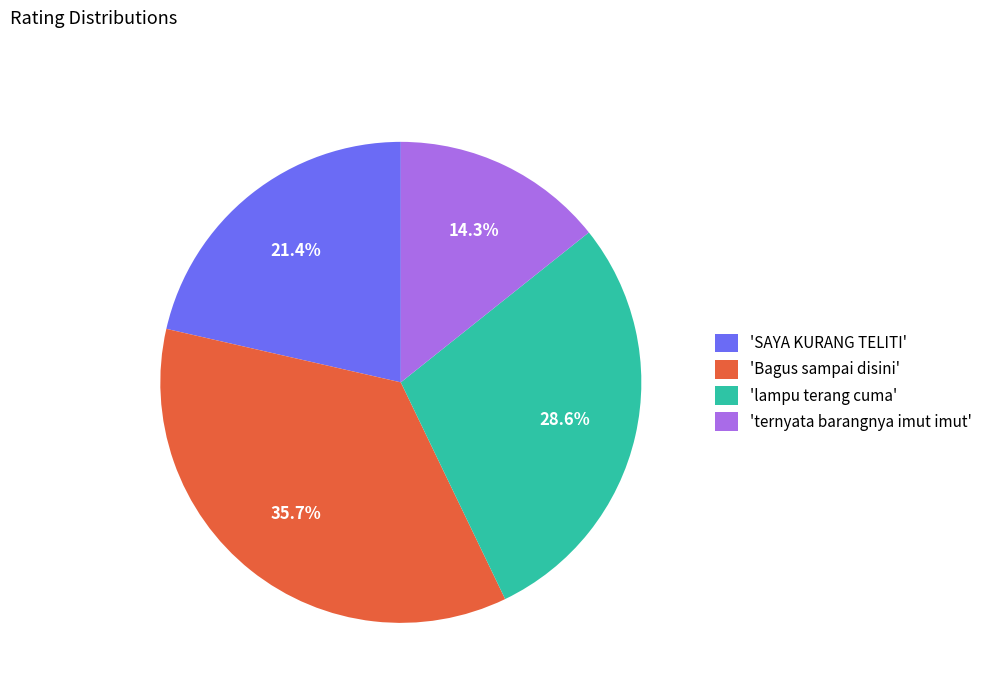

How many segments does this pie chart have?

4